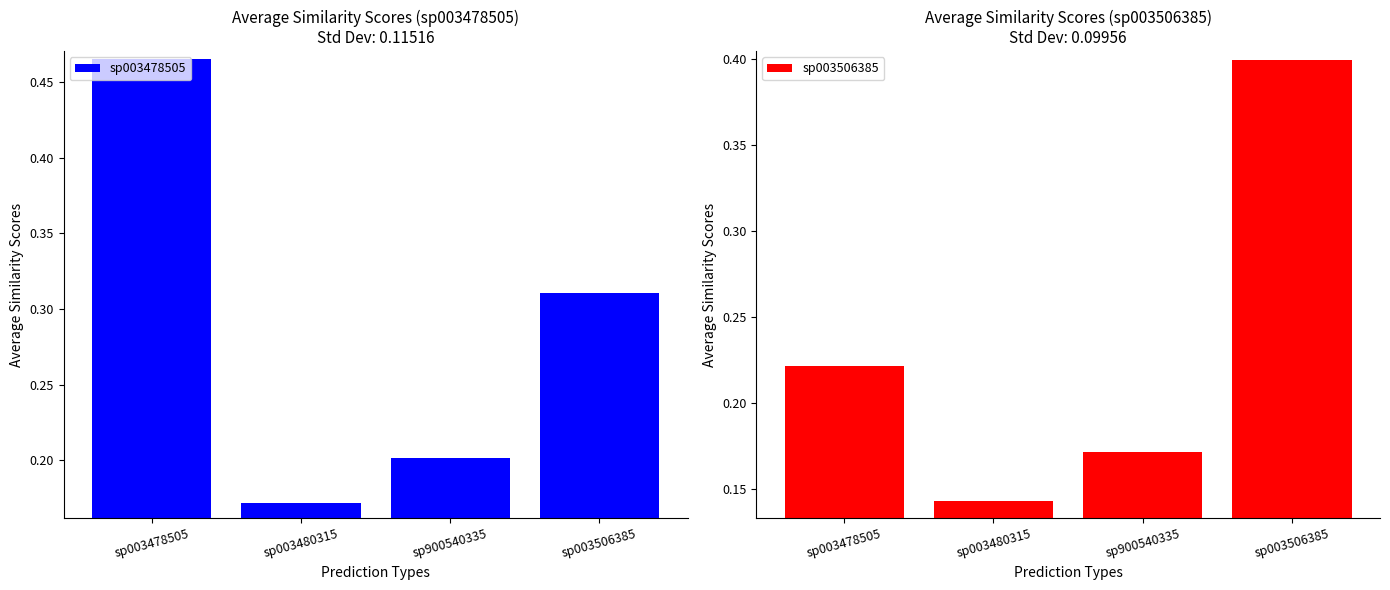

What is the difference between the highest and lowest values at sp003506385?

0.1